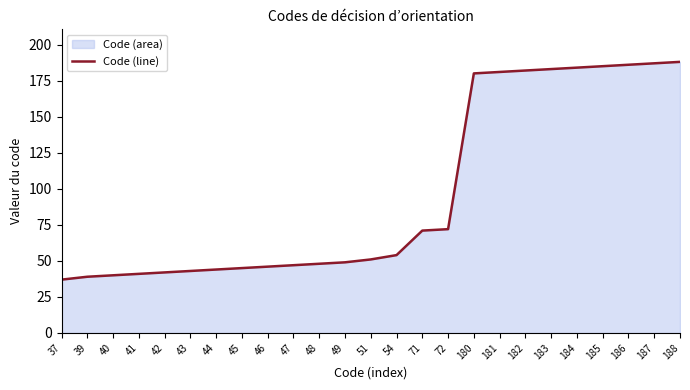

What is the average value?

97